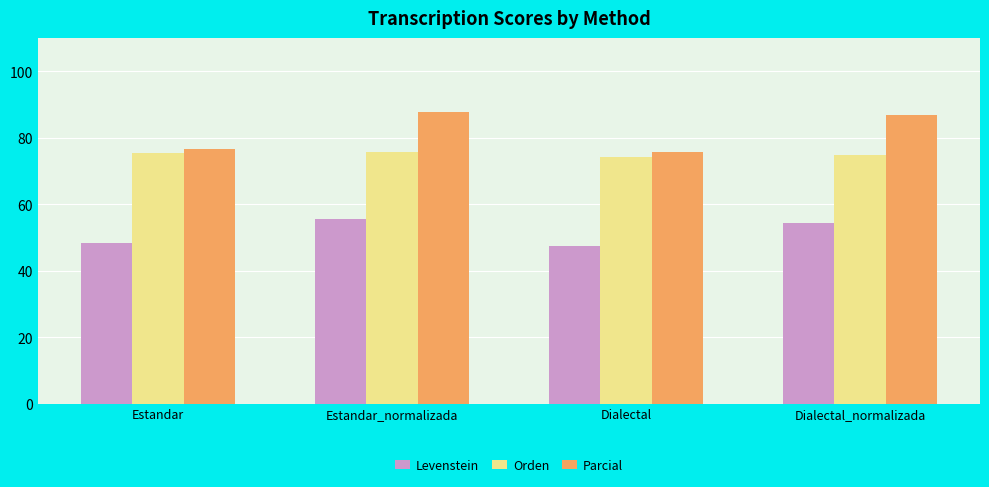

Which category has the lowest value across all series?

Dialectal